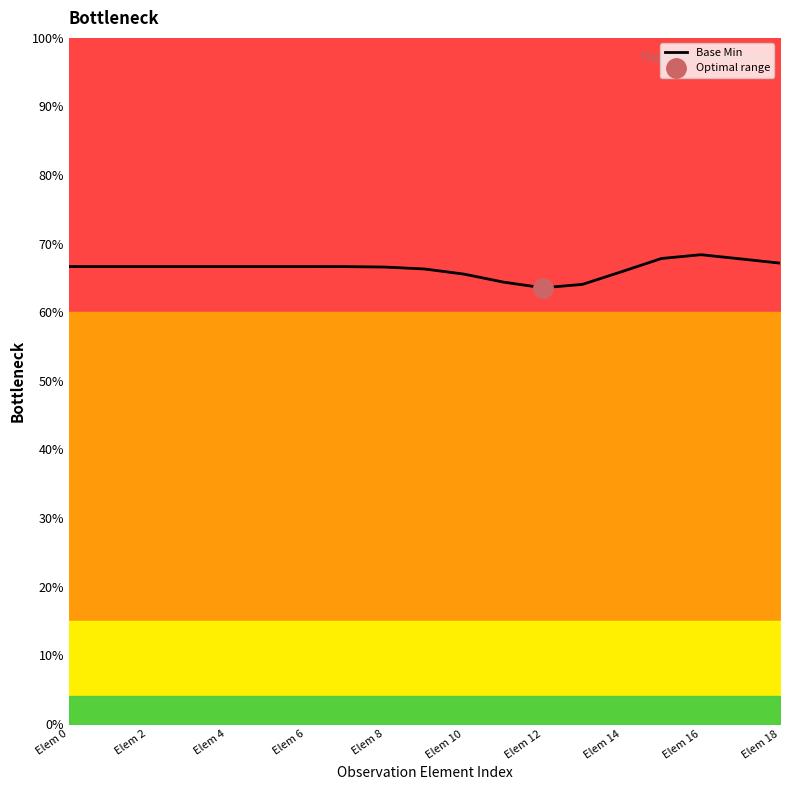

True or false: Base Min has a value of 43.3 at Elem 18.

False